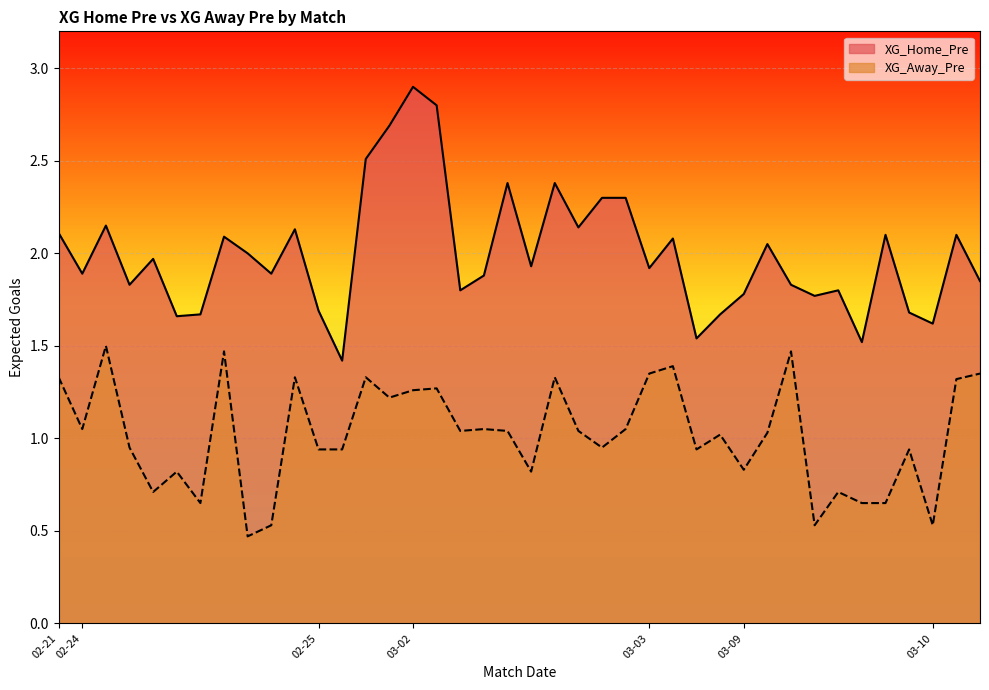

The XG_Away_Pre series shows 0.5 at 2024-03-09. True or false?

False